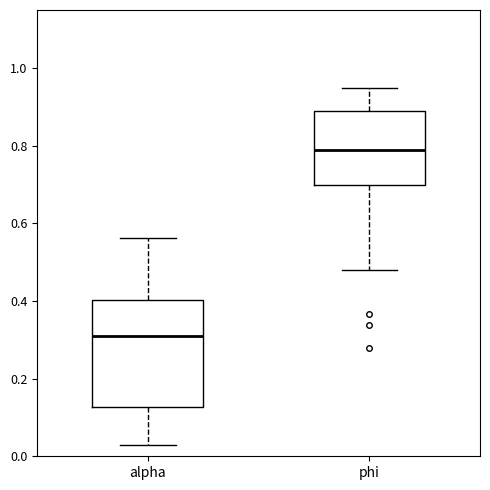

Reading left to right, transcribe this box plot: for each box, give where its median line is, the range the box spans, and where its two whiskers end, as read against the y-axis. The values are not printed on the chart, so give them approximately, as read against the axis.

alpha: median 0.32, box 0.12 to 0.40, whiskers 0.02 to 0.56
phi: median 0.78, box 0.70 to 0.88, whiskers 0.48 to 0.94